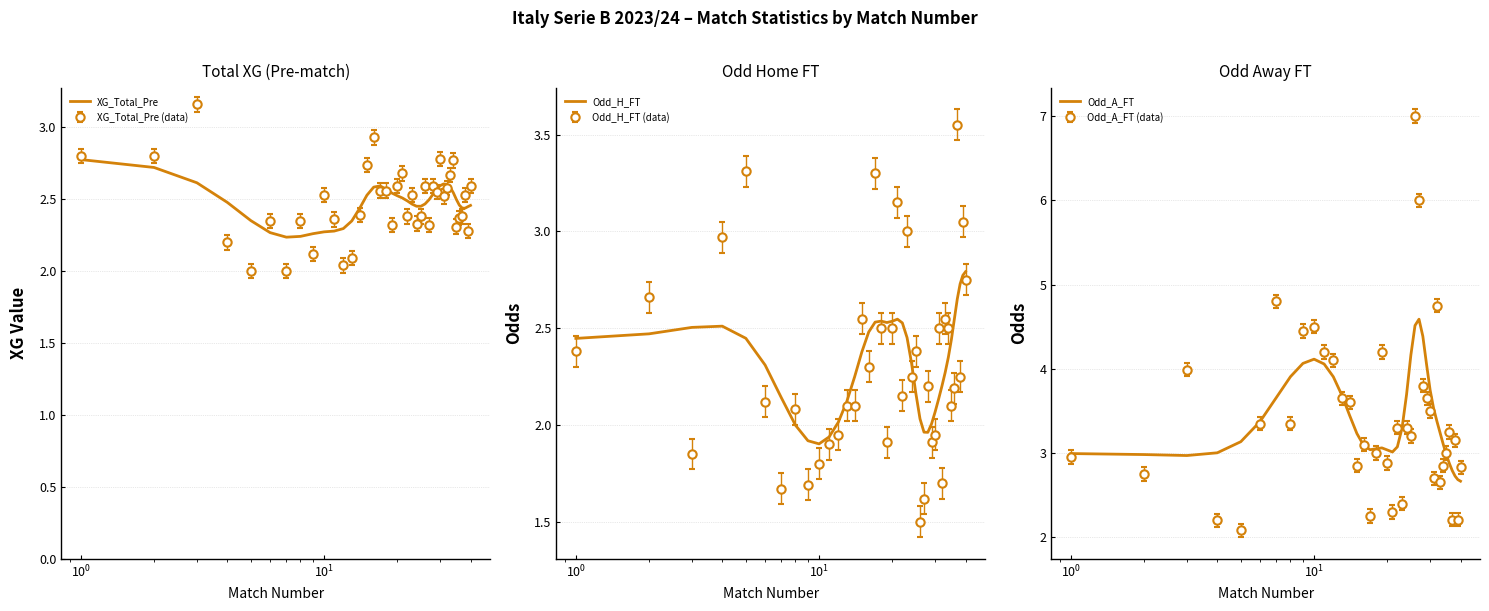

Which series has the largest total across all categories?

Odd_A_FT